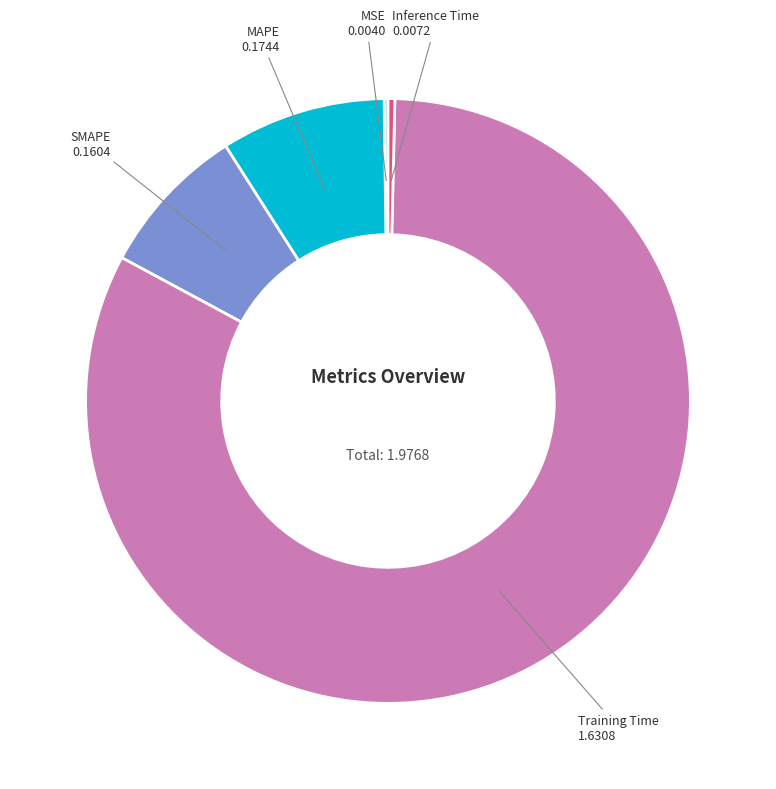

How many slices are in this pie chart?

5